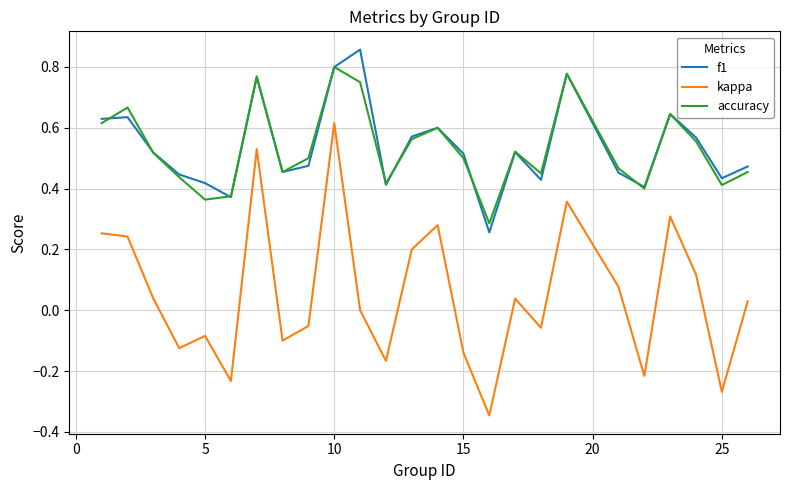

Count the f1 values in the range 0 to 1.

25